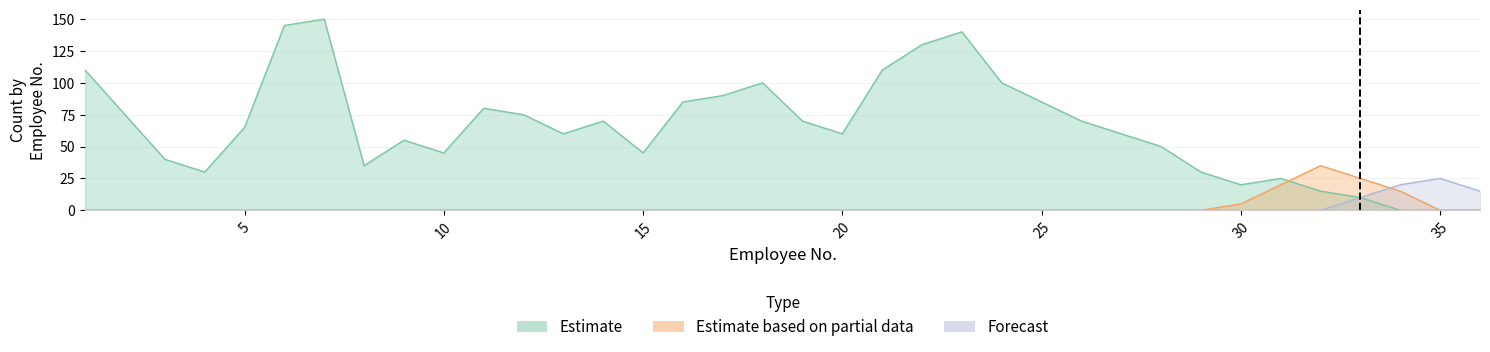

Rank the series at 33 from highest to lowest value.

Estimate based on partial data, Estimate, Forecast